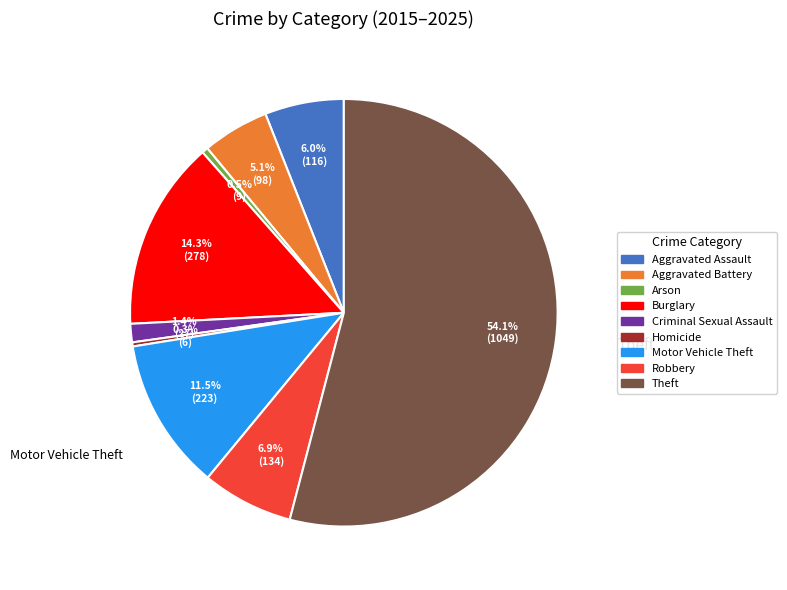

Is the sum of Aggravated Assault and Aggravated Battery greater than half?

No